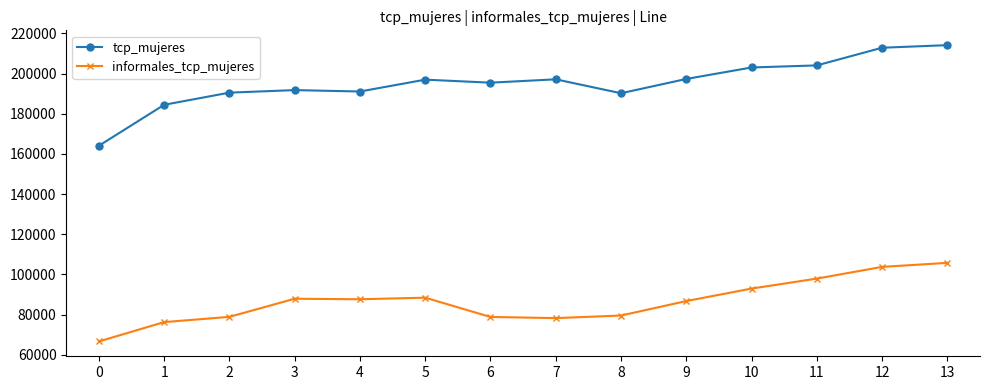

What is the difference between the second highest and minimum values in the informales_tcp_mujeres series?

37138.5